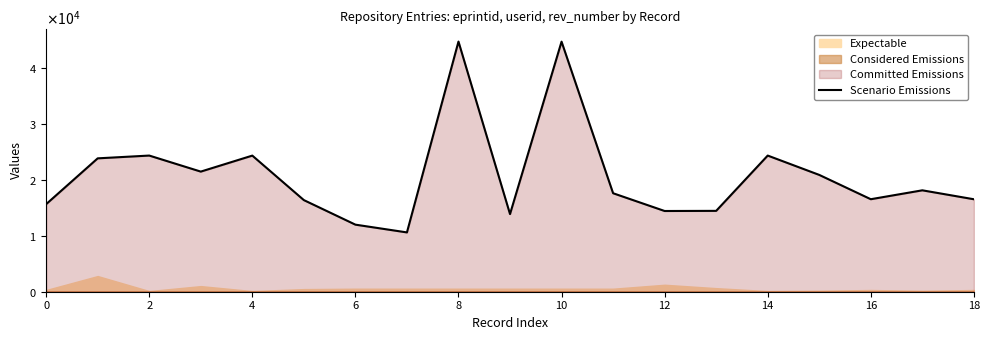

Reading right to left, transcribe all the data shown in this chart.

16564	18165	16571	20925	24390	14485	14460	17642	44795	13910	44809	10624	12015	16412	24383	21517	24391	23892	15686